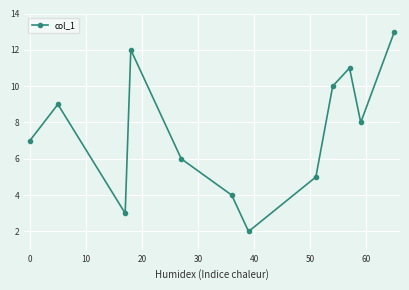

How many interior local valleys (lower than both neighbors) does the data have?

3